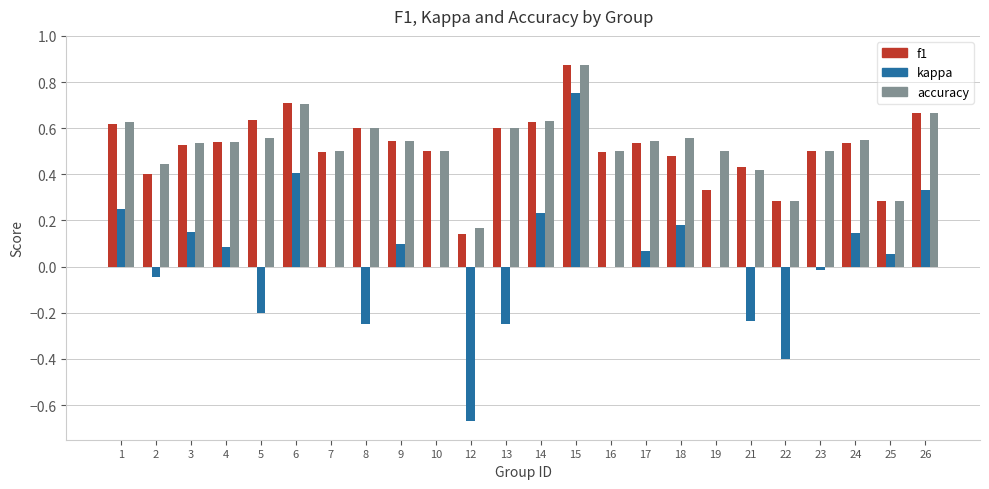

How many distinct data groups are displayed?

3